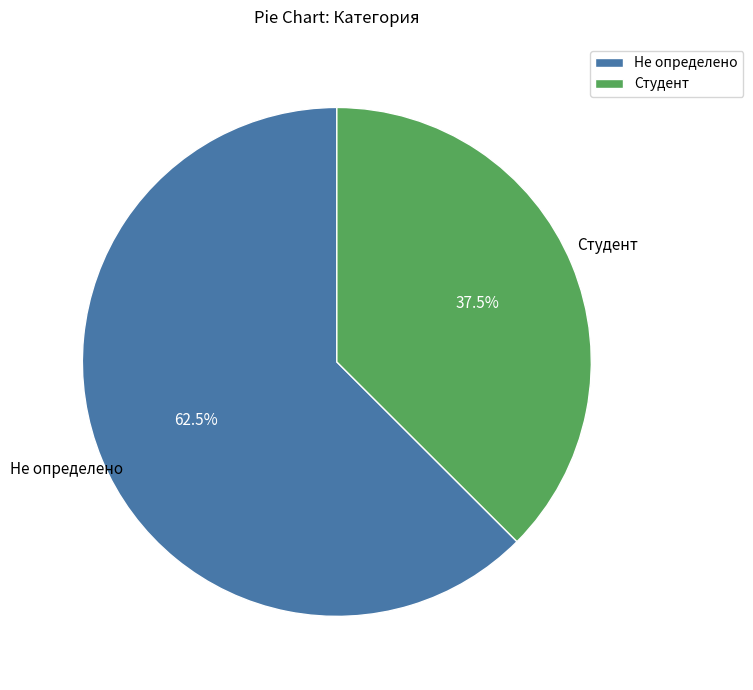

To the nearest percent, what is the average slice percentage?

50%